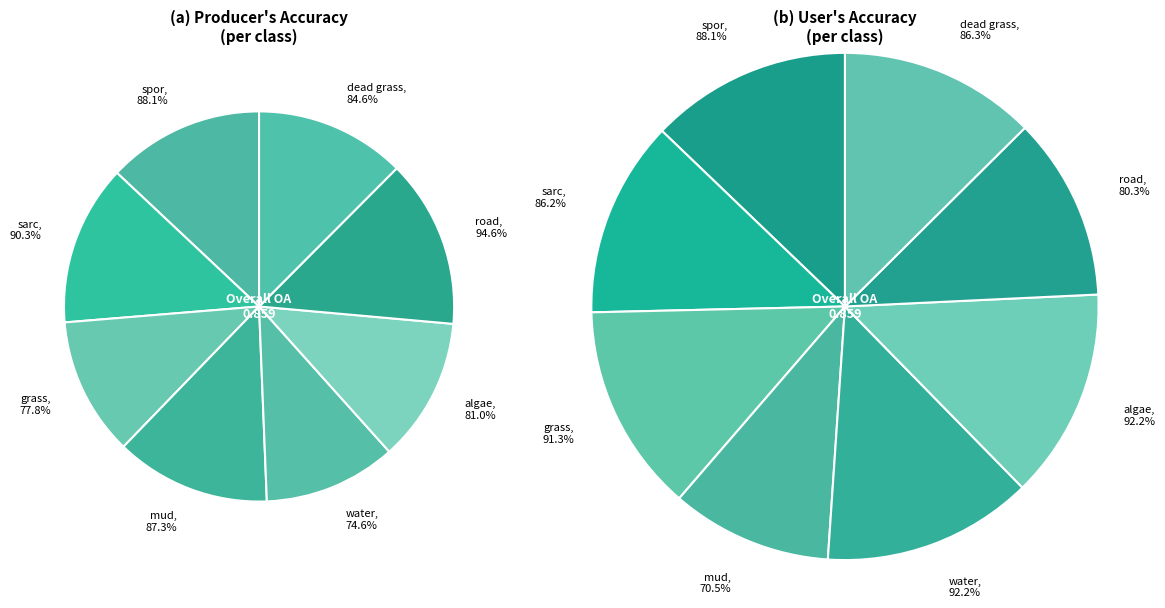

Combined, what portion of the pie is algae and mud?

24.8%